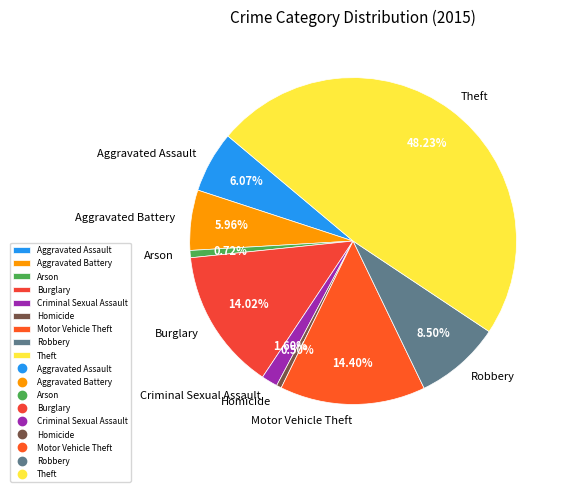

What is the ratio of the value at Aggravated Battery to the value at Arson?

8.3